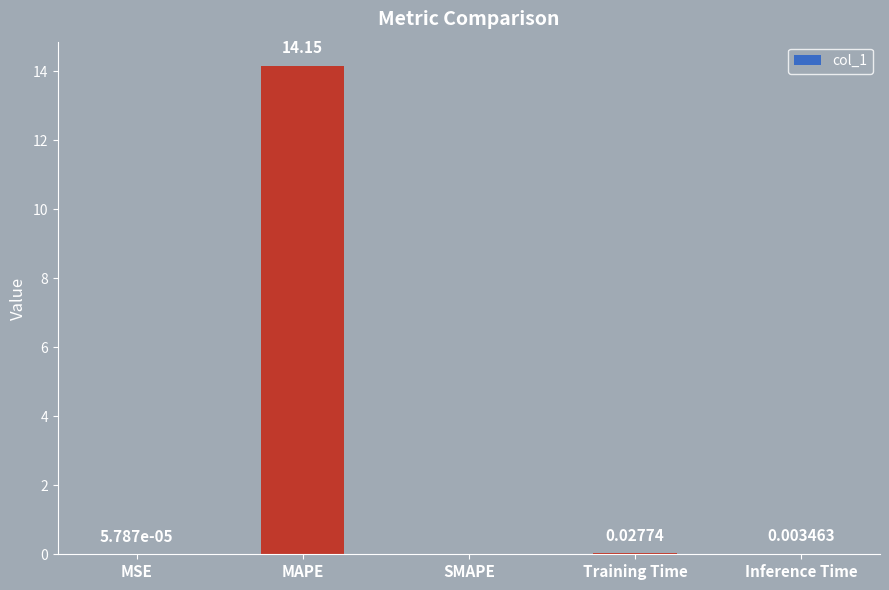

The value at SMAPE is 5.6. True or false?

False